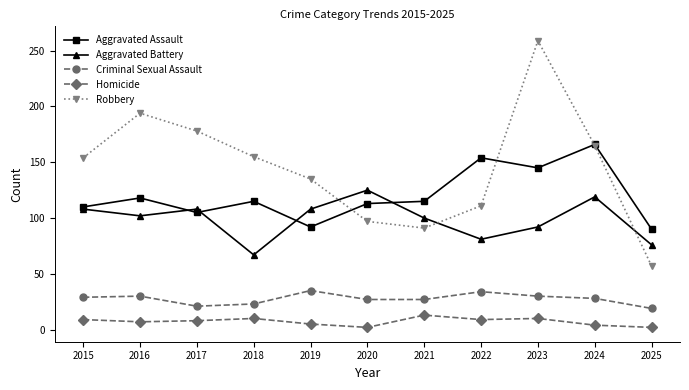

What is the highest value of the Robbery series?

259